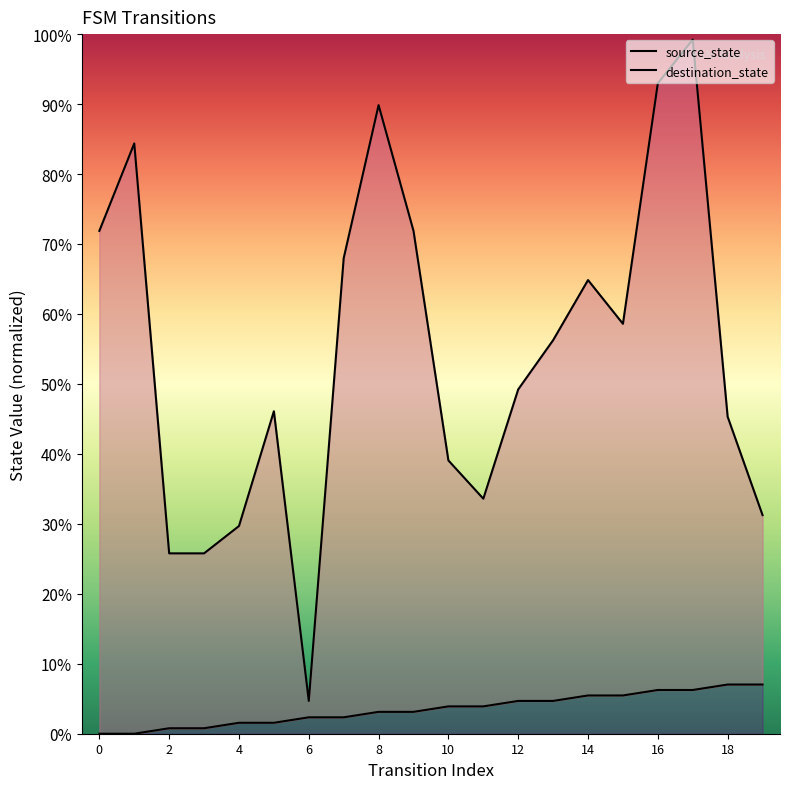

How many data points does each series have?

20